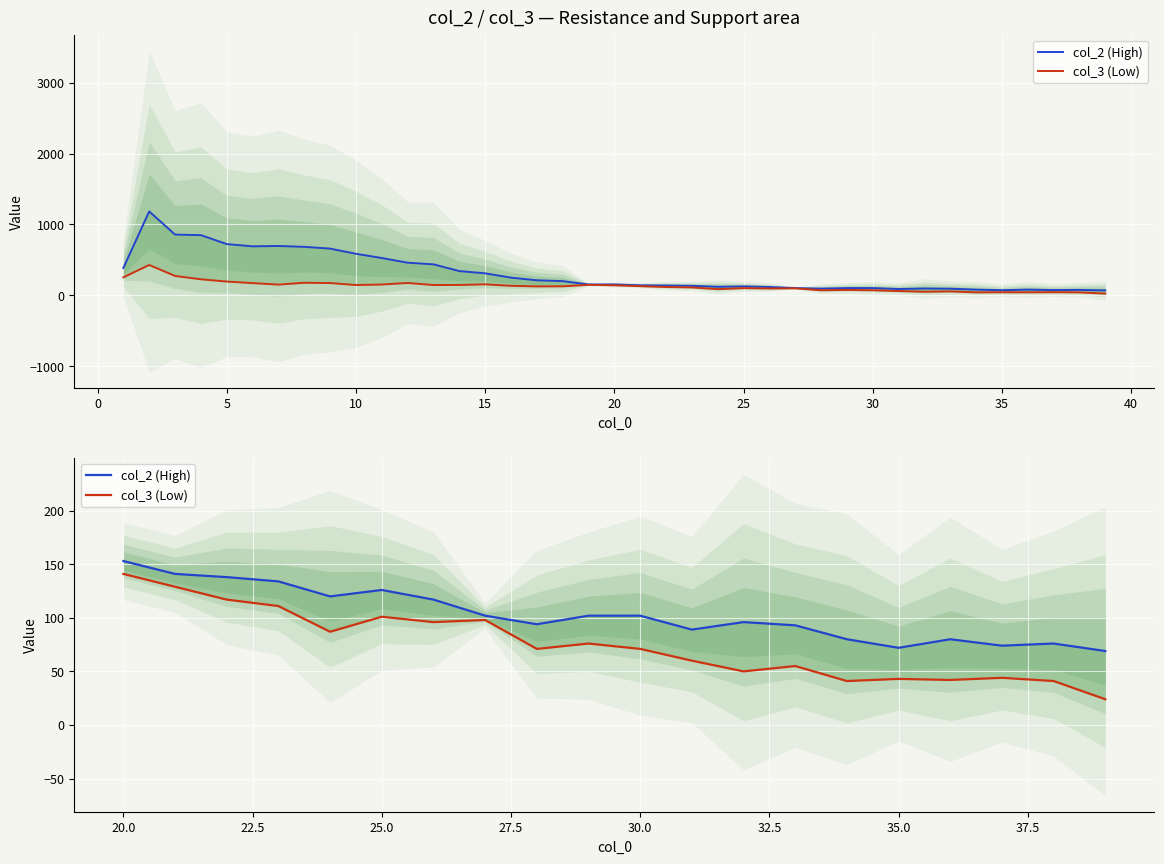

True or false: col_2 (High) and col_3 (Low) intersect in this chart.

False